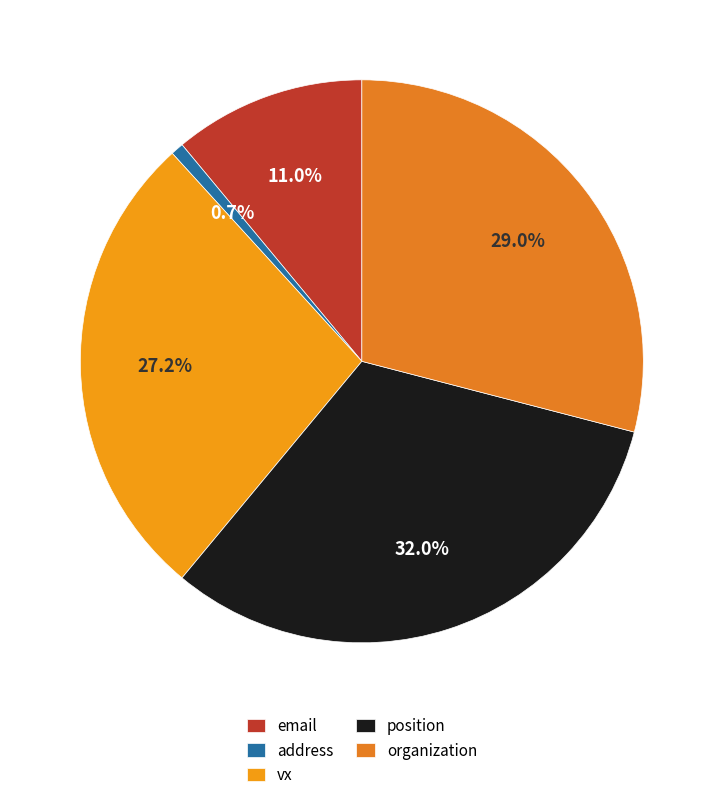

How many slices are in this pie chart?

5